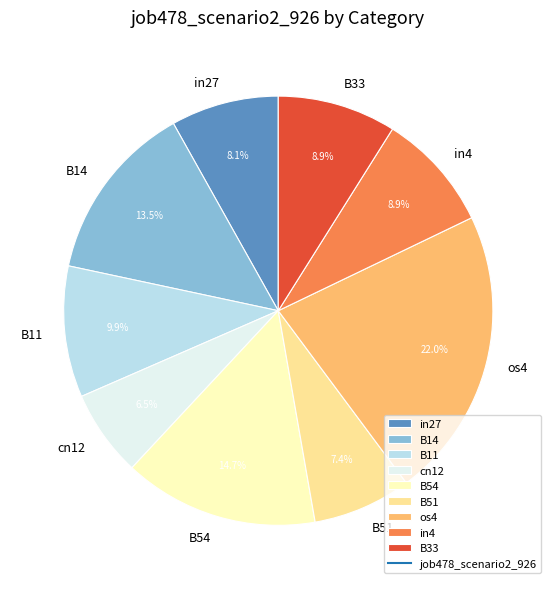

To the nearest percent, what is the combined percentage of in27 and B14?

22%